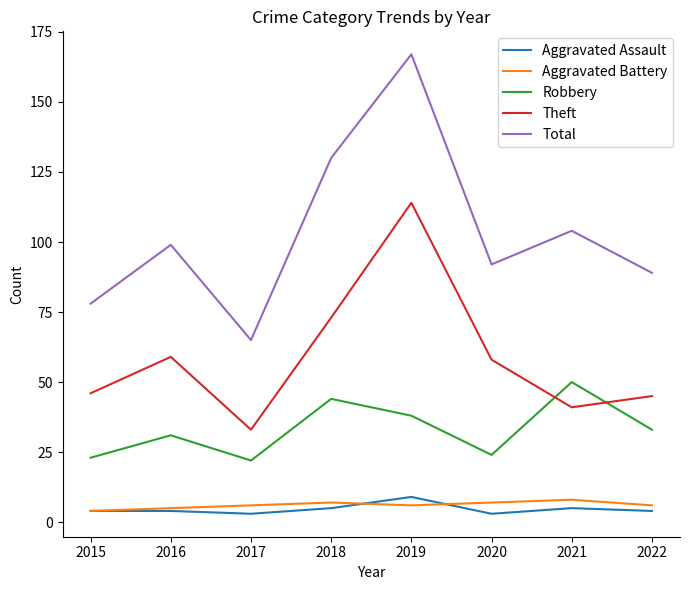

How many Aggravated Battery values are between 6 and 7?

5